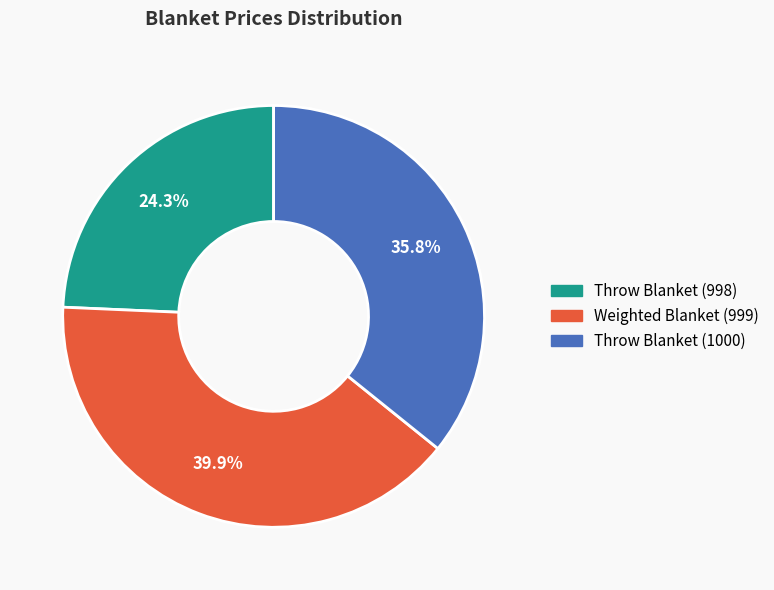

How many segments does this pie chart have?

3